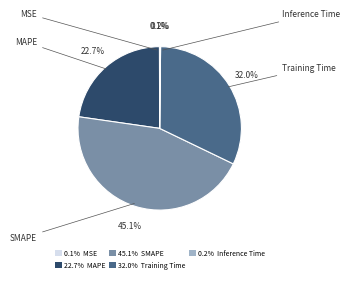

Is there a majority slice in this chart?

No